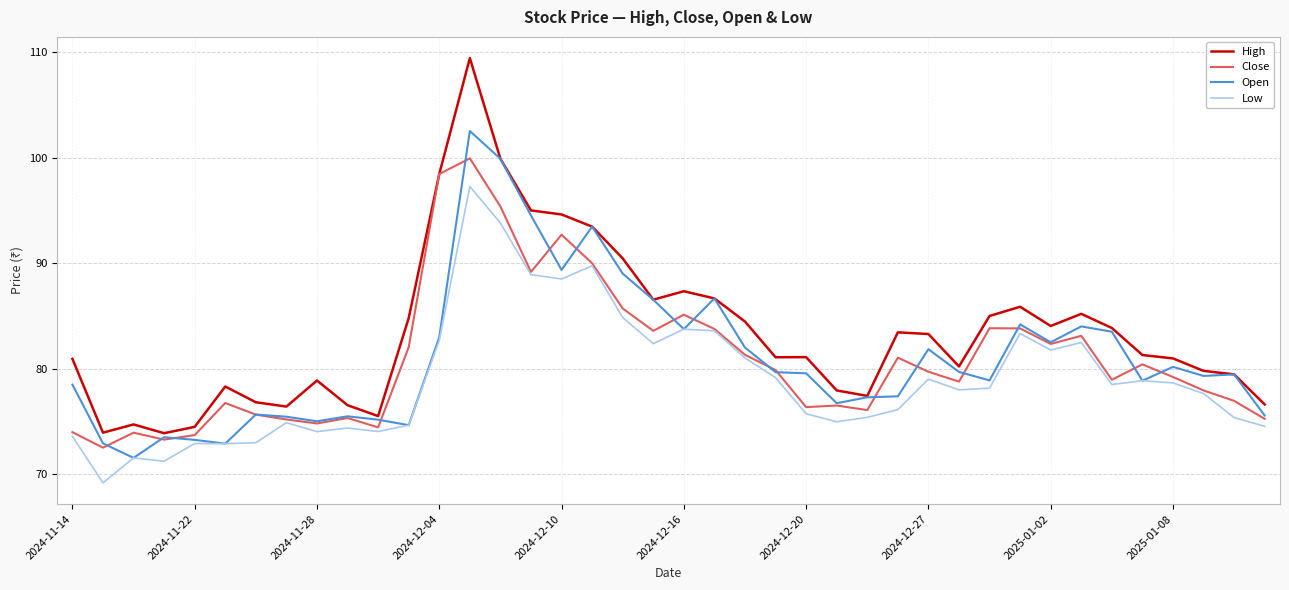

True or false: Low and High cross at least once.

False